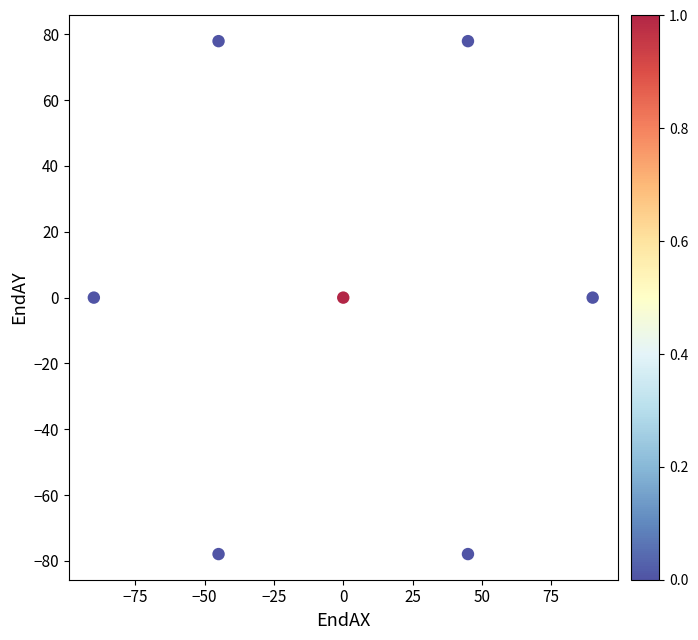

What is the range of X values (max minus min)?

180.0